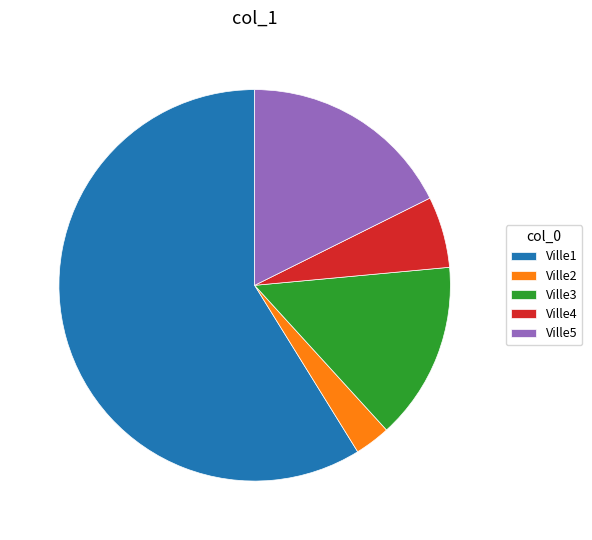

The Ville3 slice represents 15% of the pie. True or false?

True